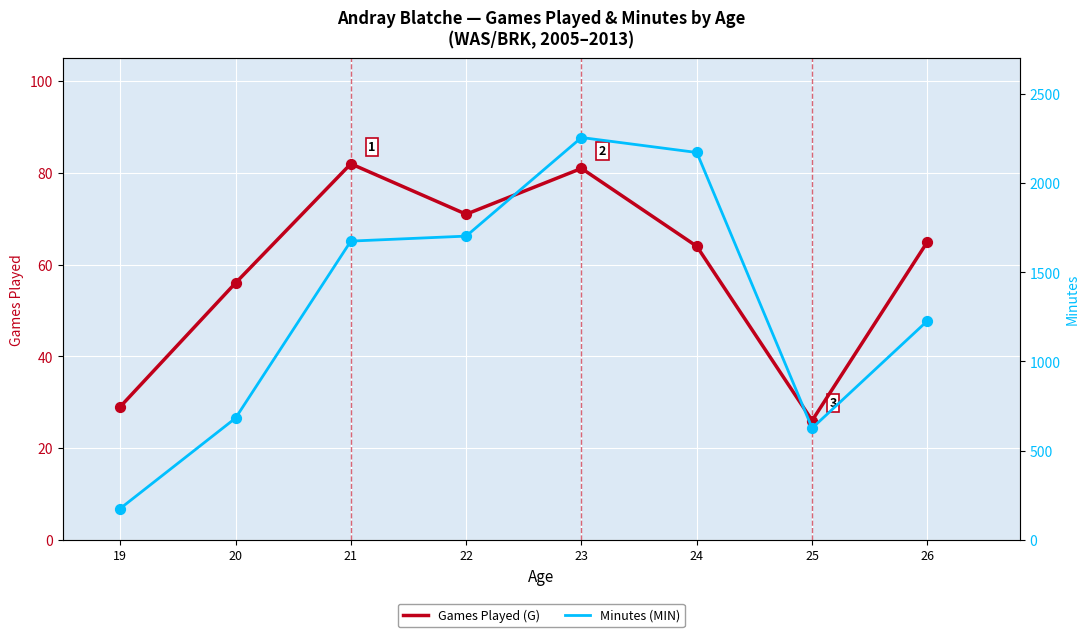

Which series contains the highest Y value?

Minutes (MIN)